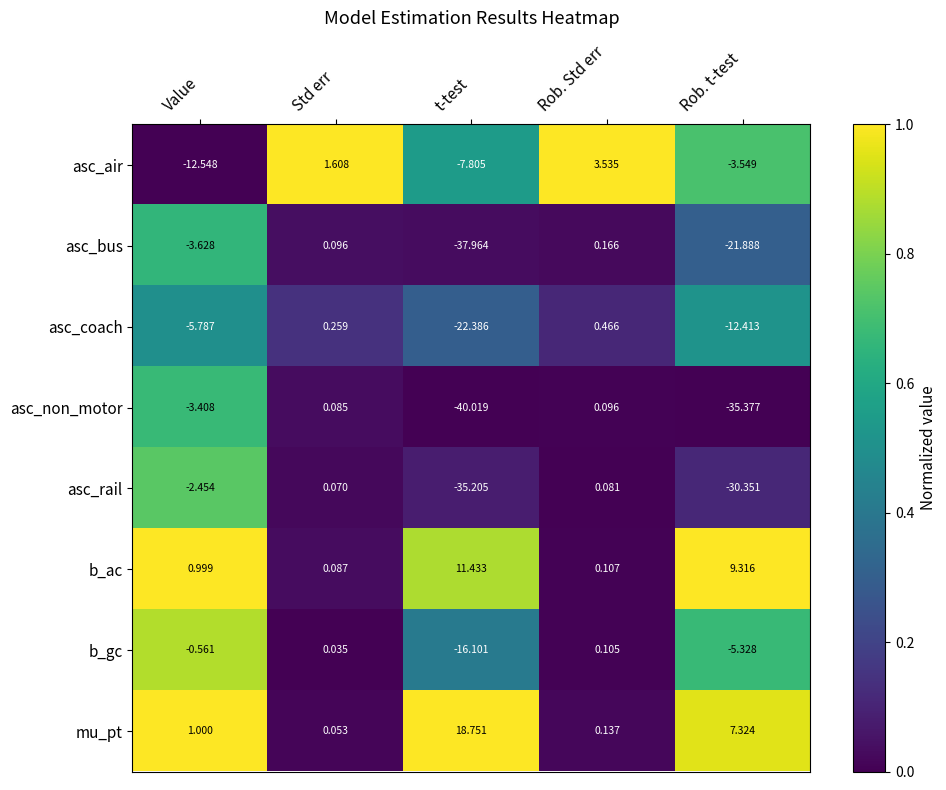

Count the number of data series in this chart.

8